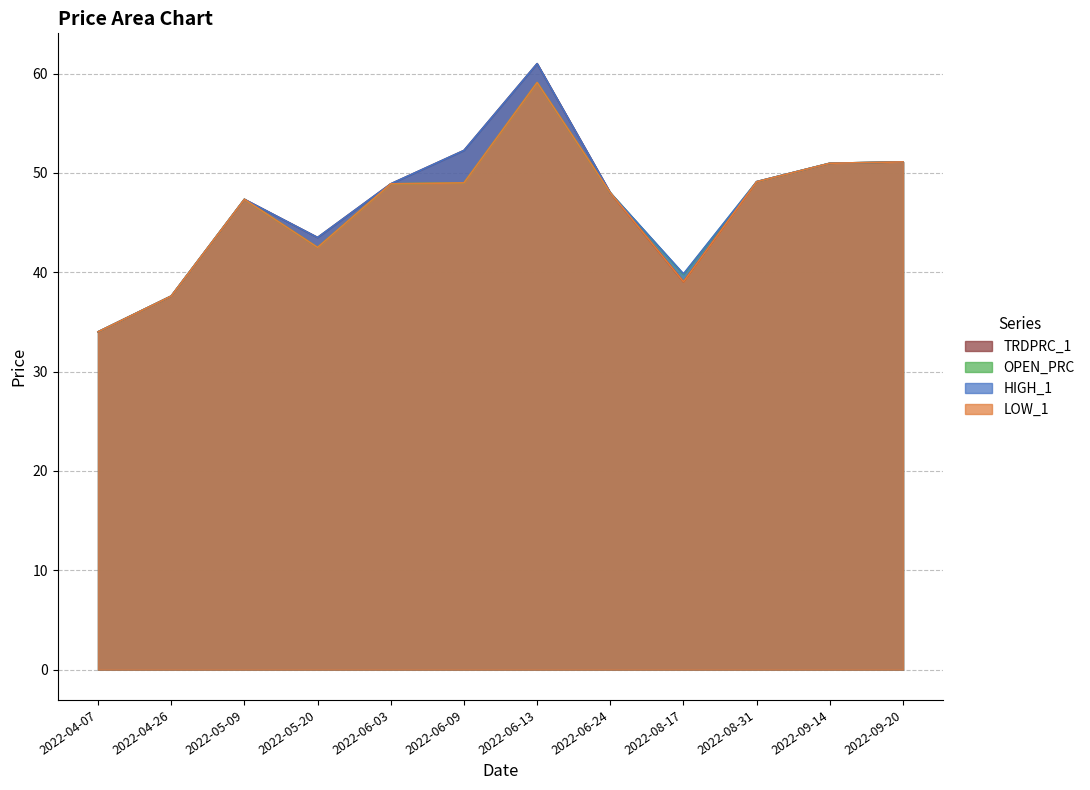

What is the difference between the maximum and second lowest values in the LOW_1 series?

21.5